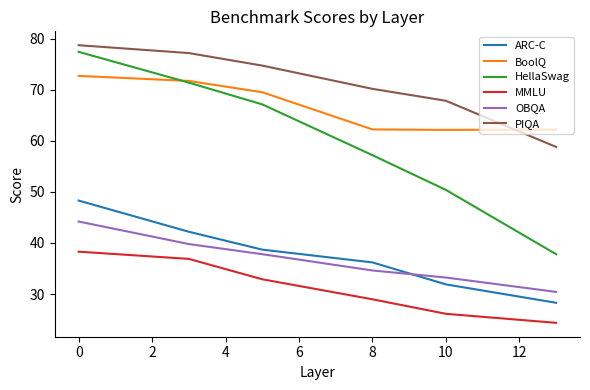

What is the sum of all PIQA values?

427.4